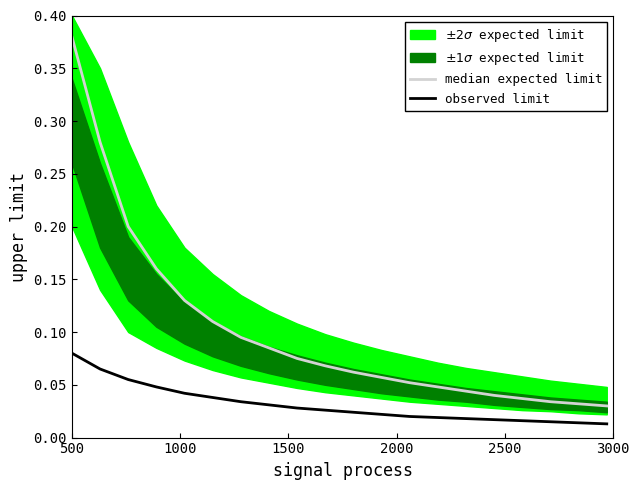

Does the chart display data point markers on the line(s)?

No